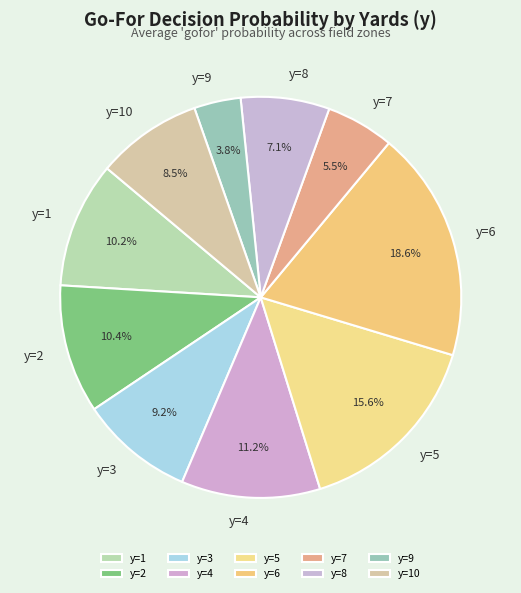

Does any single category account for the majority?

No